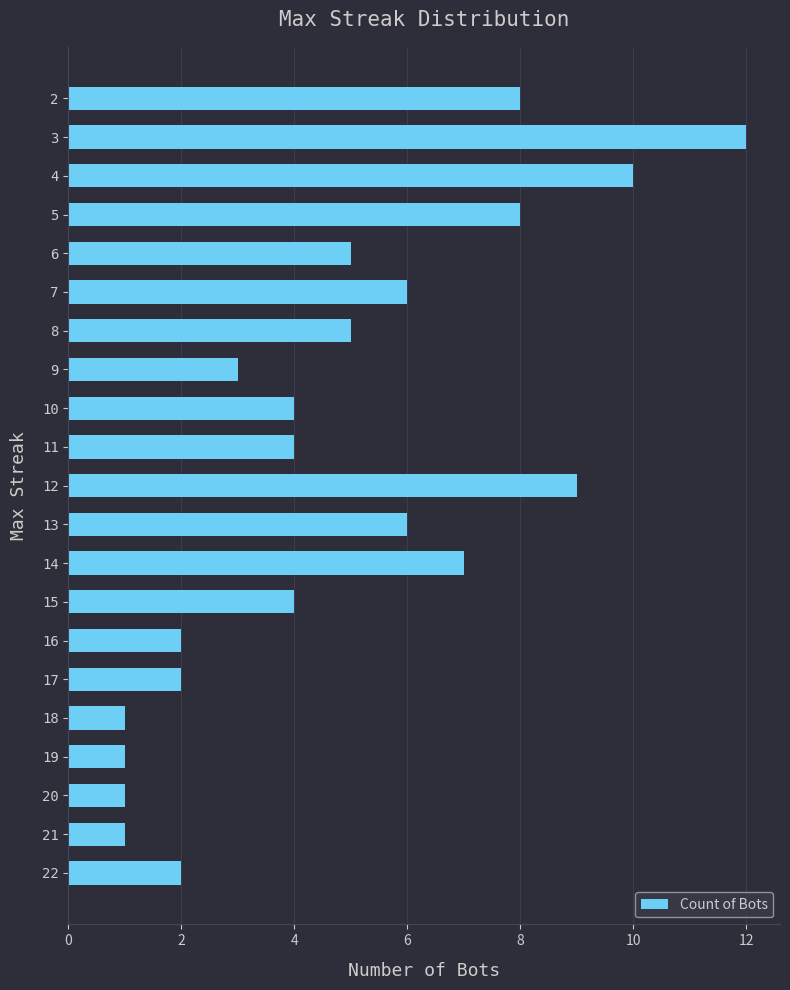

What is the average value?

5